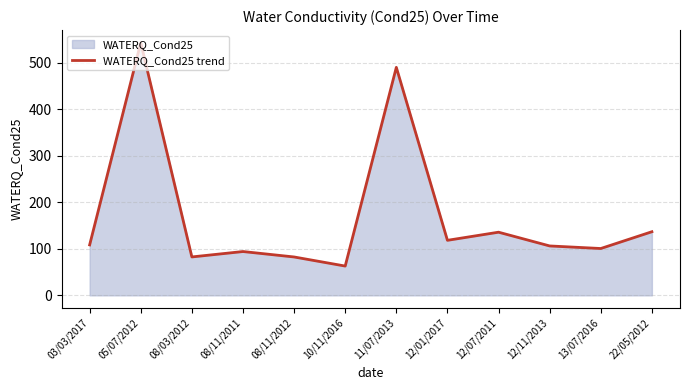

What is the ratio of the value at 08/11/2012 to the value at 22/05/2012?

0.6